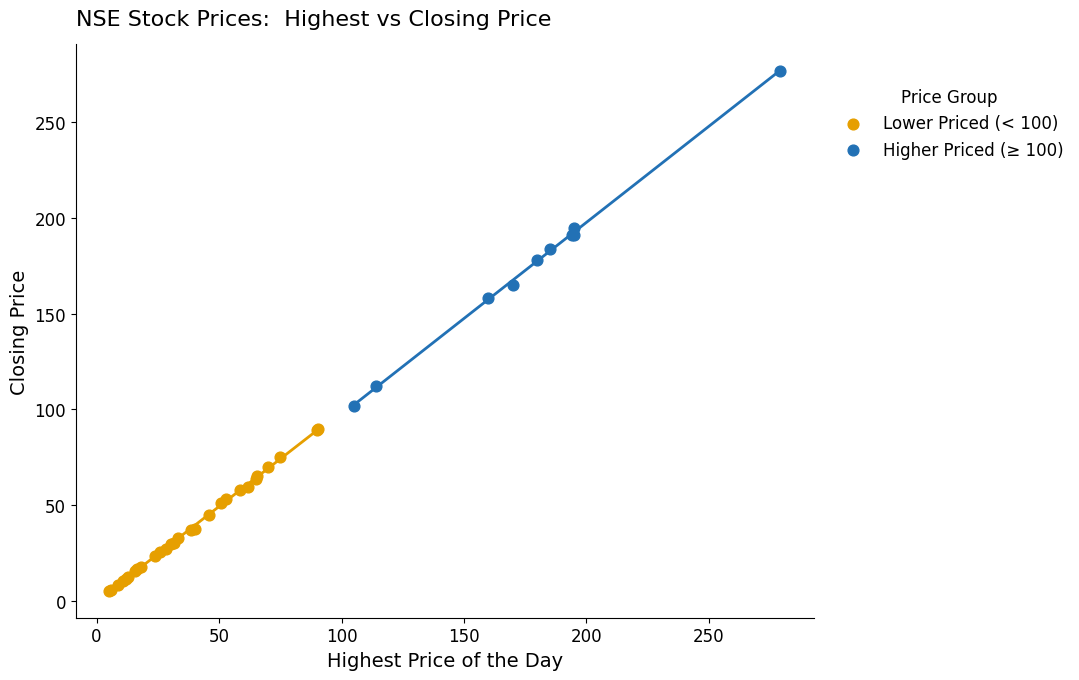

Which series contains the lowest Y value?

Lower Priced (< 100)